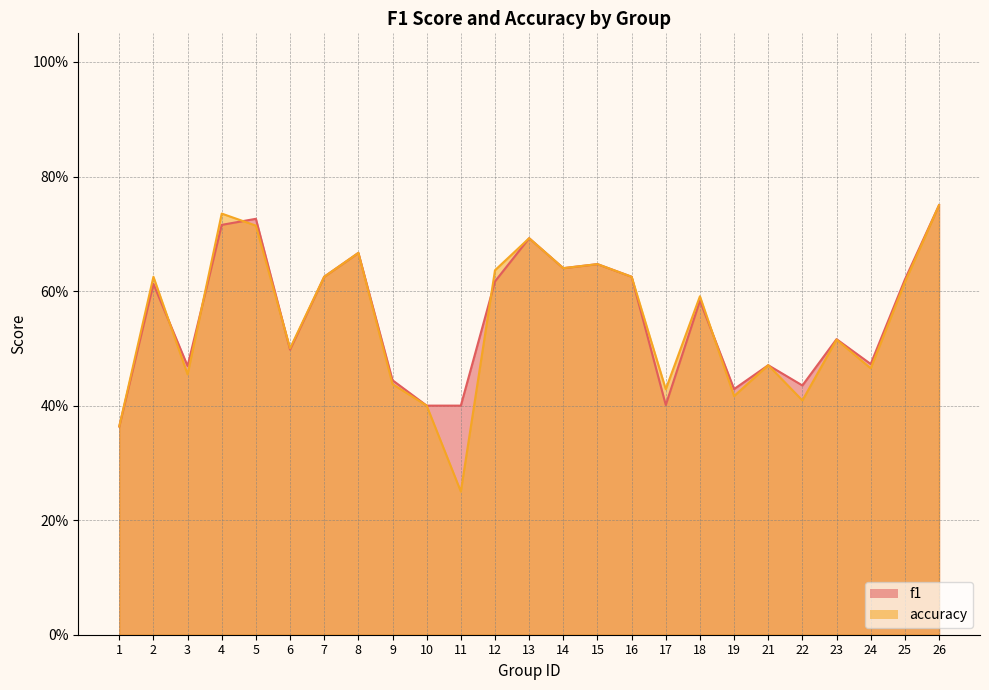

Reading left to right, transcribe all the data shown in this chart.

f1: 0.4	0.6	0.5	0.7	0.7	0.5	0.6	0.7	0.4	0.4	0.4	0.6	0.7	0.6	0.6	0.6	0.4	0.6	0.4	0.5	0.4	0.5	0.5	0.6	0.8
accuracy: 0.4	0.6	0.5	0.7	0.7	0.5	0.6	0.7	0.4	0.4	0.2	0.6	0.7	0.6	0.6	0.6	0.4	0.6	0.4	0.5	0.4	0.5	0.5	0.6	0.8